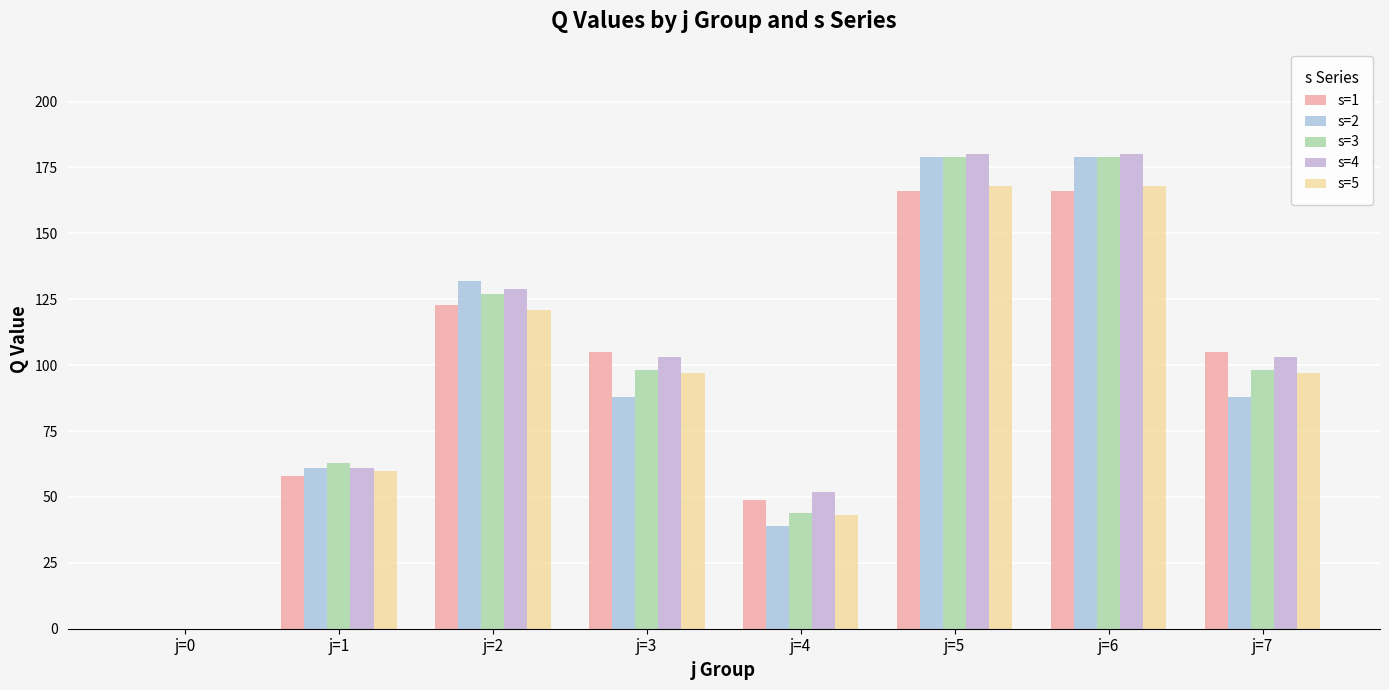

What is the spread (max minus min) of values at j=7?

17